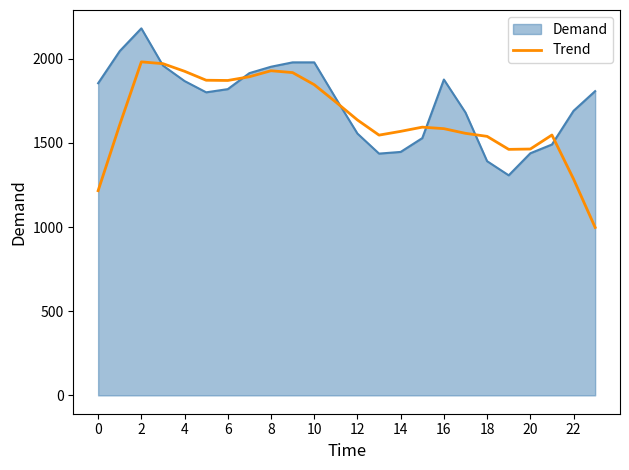

Which series has the widest spread of values?

Trend